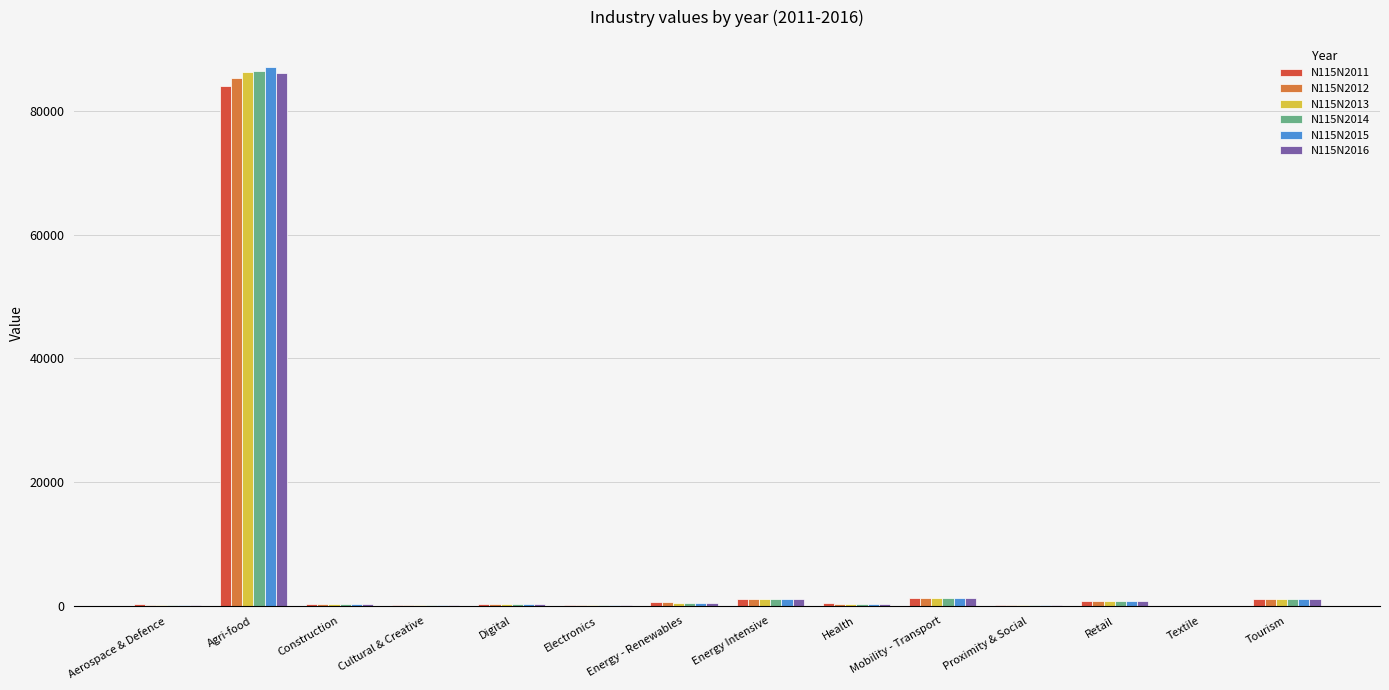

What is the sum of all N115N2014 values?

93050.5